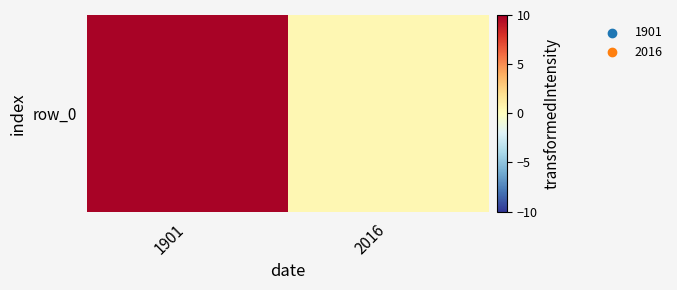

How many data points are less than 9?

1